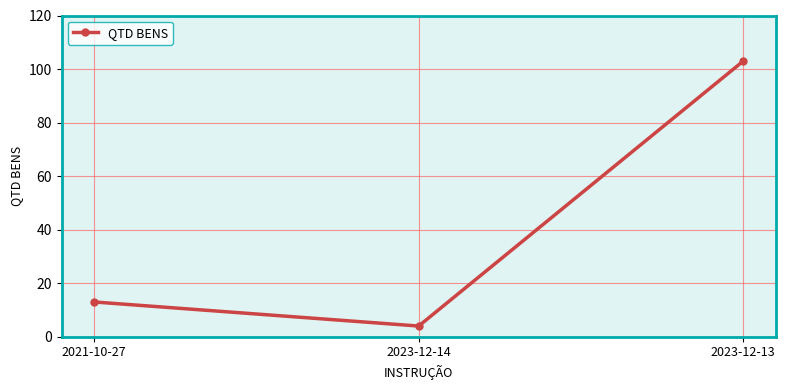

What is the change in value from 2021-10-27 to 2023-12-13?

+90